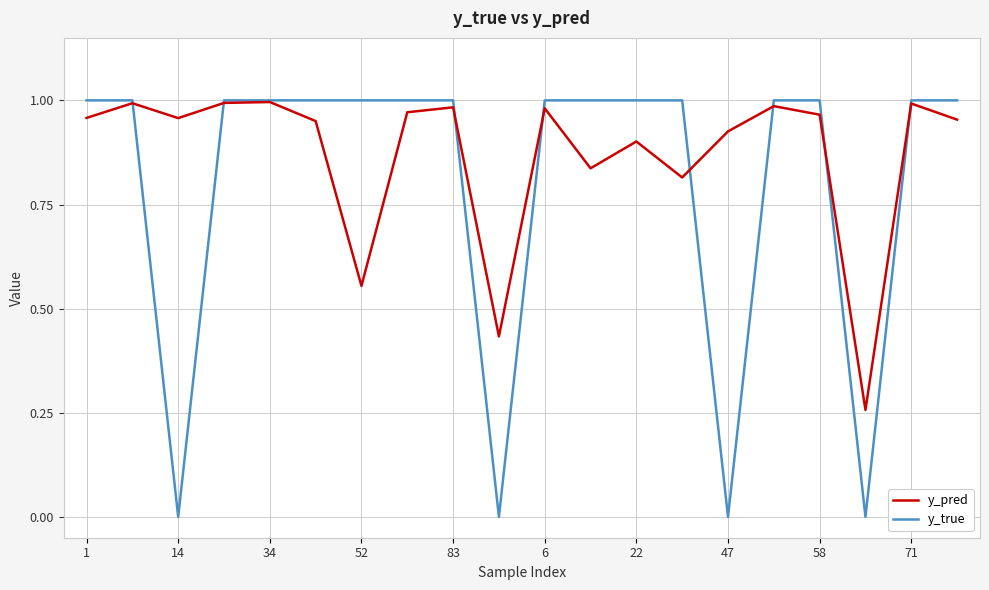

Rank the series by their average value, from lowest to highest.

y_true, y_pred